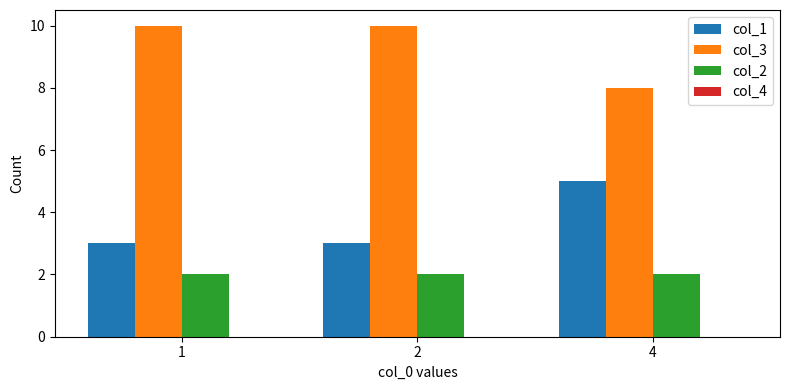

What is the difference between the col_1 values at 4 and 2?

2